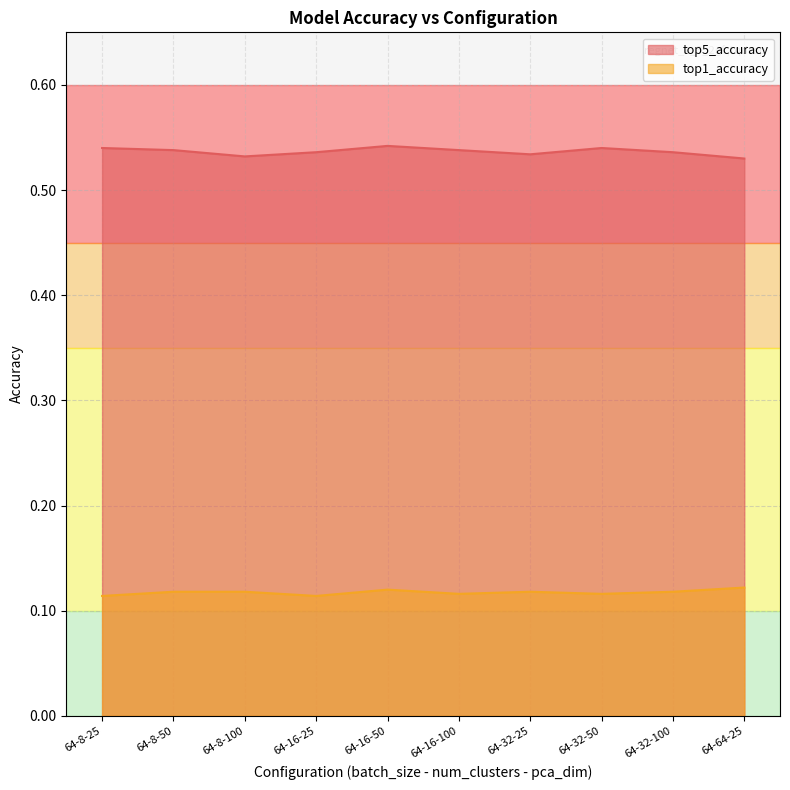

Reading left to right, list all the values displayed in this chart.

top5_accuracy: 0.5	0.5	0.5	0.5	0.5	0.5	0.5	0.5	0.5	0.5
top1_accuracy: 0.1	0.1	0.1	0.1	0.1	0.1	0.1	0.1	0.1	0.1